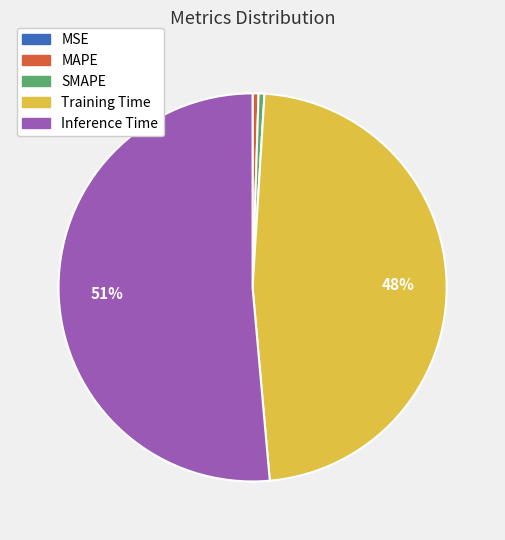

Which has a higher value, SMAPE or Inference Time?

Inference Time